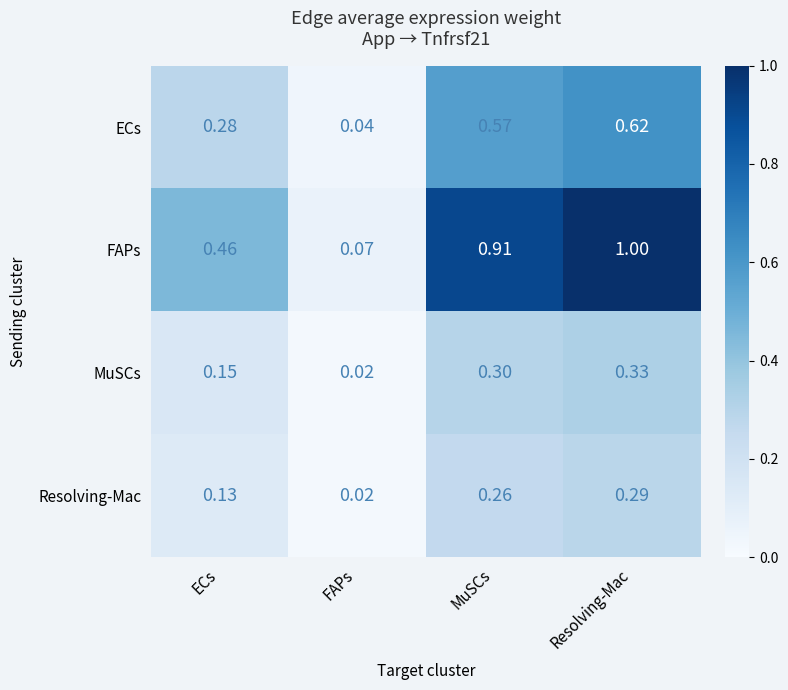

Which category has the highest value across all series?

Resolving-Mac